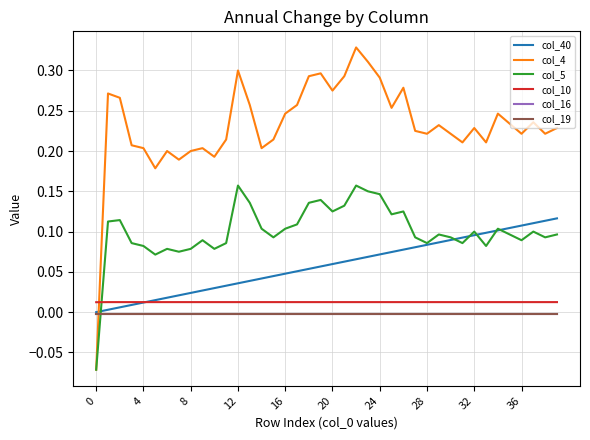

After their last crossing, which series has the higher values: col_40 or col_10?

col_40